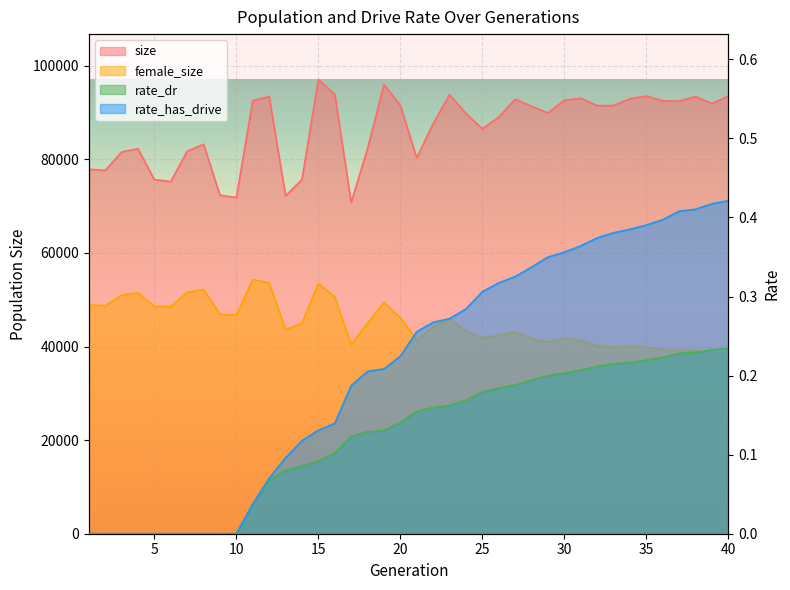

In female_size, how many points are higher than both neighbors (excluding endpoints)?

9